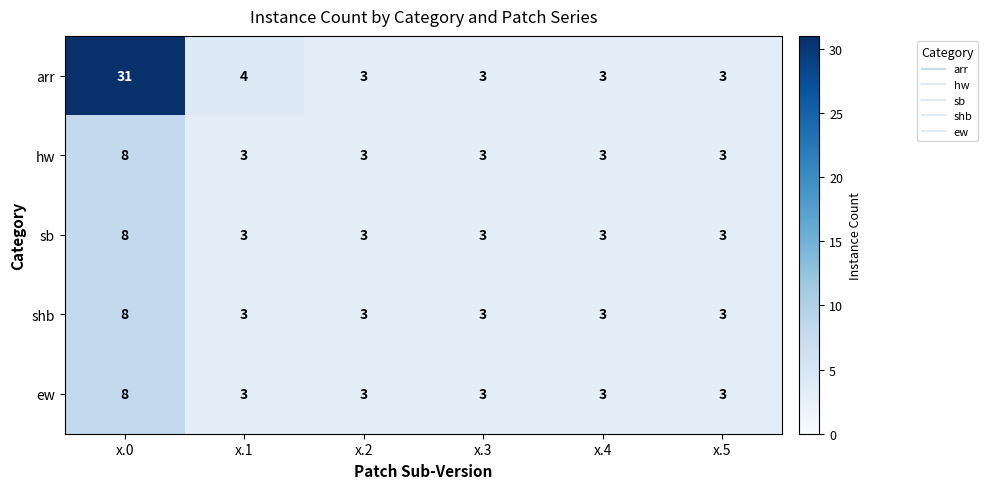

Reading right to left, extract all data points from this chart.

arr: 3	3	3	3	4	31
hw: 3	3	3	3	3	8
sb: 3	3	3	3	3	8
shb: 3	3	3	3	3	8
ew: 3	3	3	3	3	8